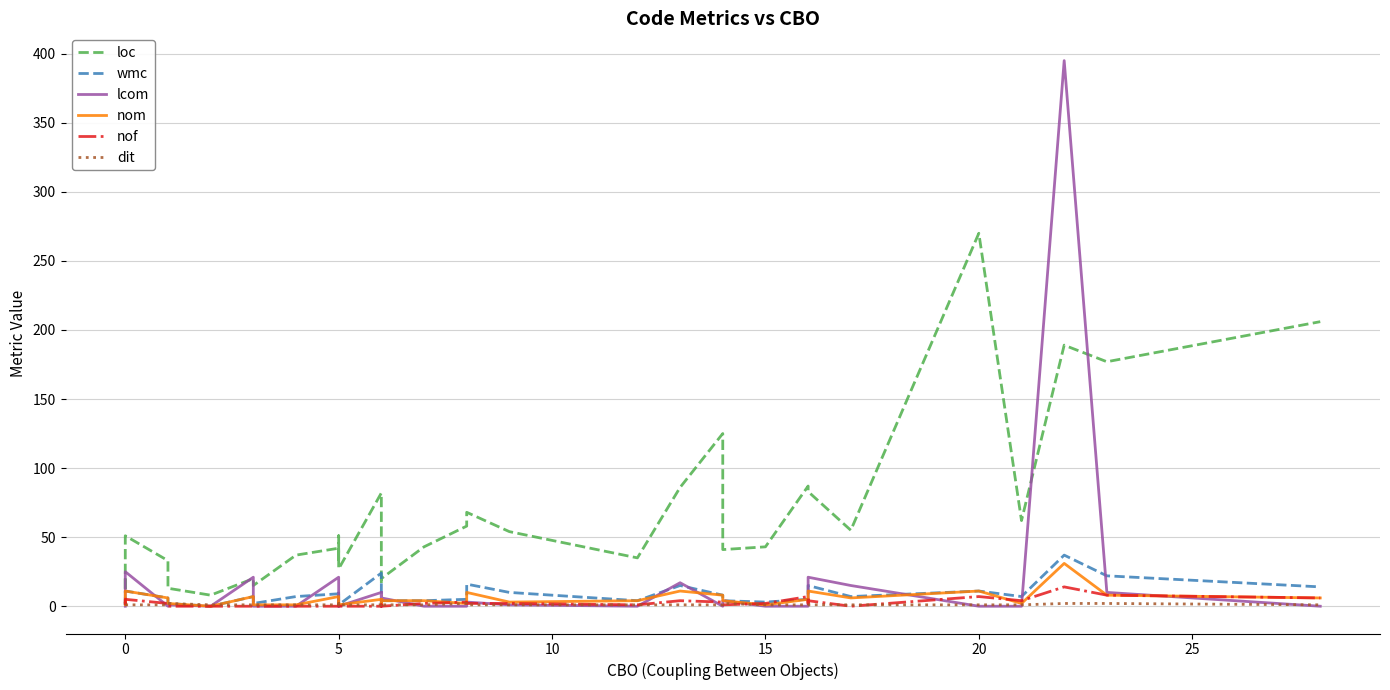

Reading left to right, transcribe all the data shown in this chart.

loc: 20	11	31	51	33	13	8	8	8	20	15	37	42	32	51	43	27	82	35	16	21	20	43	58	68	54	35	86	125	41	43	87	83	83	55	270	62	189	177	206
wmc: 3	1	6	11	6	2	0	0	0	7	2	7	9	4	11	3	1	24	5	1	5	4	4	5	16	10	4	15	8	4	3	5	13	15	7	11	7	37	22	14
lcom: 0	0	0	25	0	1	0	0	0	21	0	0	21	1	0	3	0	10	3	0	10	6	0	0	3	1	0	17	0	4	0	0	1	21	15	0	0	395	10	0
nom: 3	1	6	11	6	2	0	0	0	7	1	1	7	2	2	3	1	5	3	1	5	4	4	2	10	3	4	11	8	4	1	5	3	11	6	11	2	31	8	6
nof: 3	3	2	5	2	0	0	0	0	0	0	0	0	1	2	0	0	0	0	1	0	0	2	3	2	2	1	4	3	1	2	7	2	4	0	7	4	14	8	6
dit: 1	1	1	1	1	2	1	1	1	1	1	1	1	2	2	1	1	1	1	2	1	1	1	2	1	1	1	1	1	2	1	1	1	1	1	1	1	2	2	1